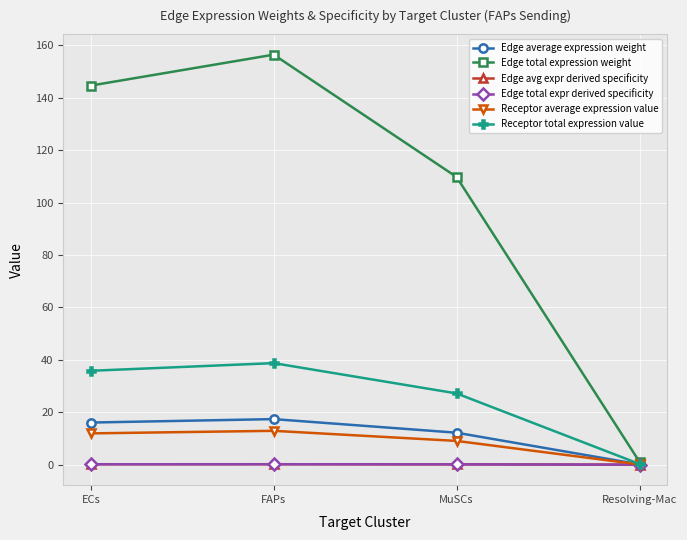

Which series has the largest total across all categories?

Edge total expression weight